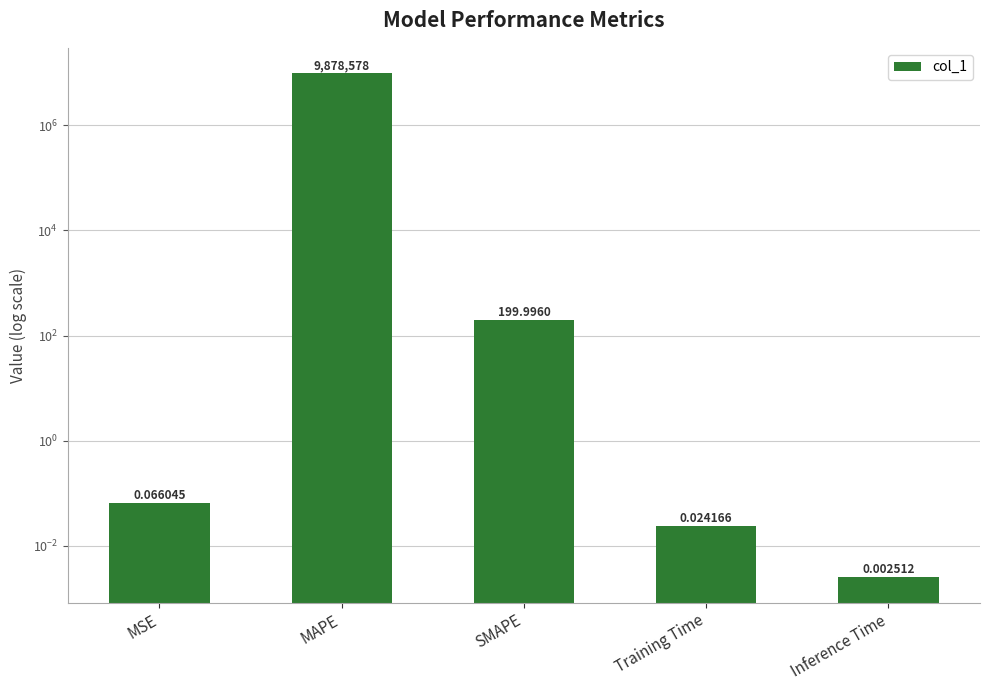

List the labels in order of value, largest first.

MAPE, SMAPE, MSE, Training Time, Inference Time